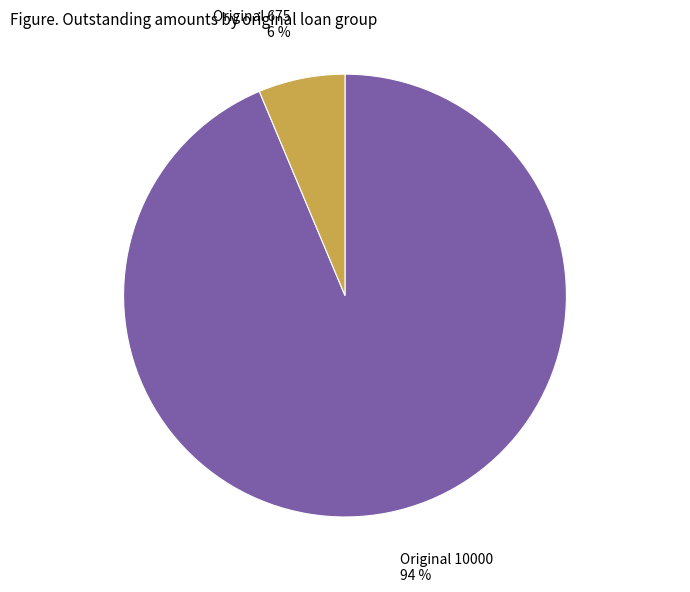

How many segments does this pie chart have?

2